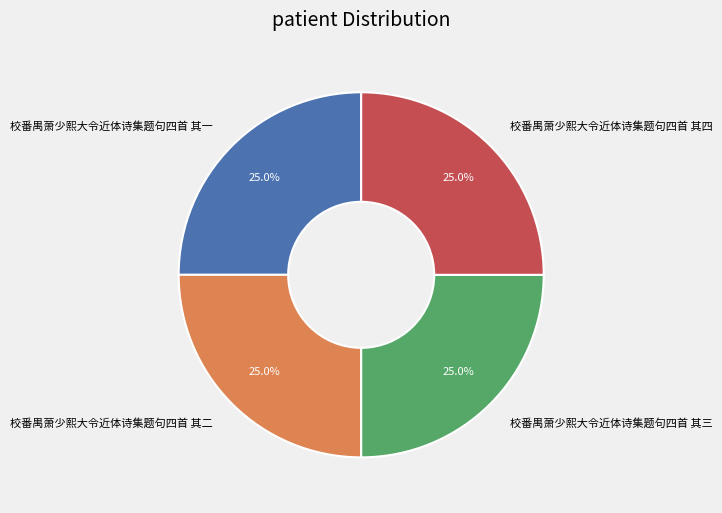

Count the number of slices in the pie.

4